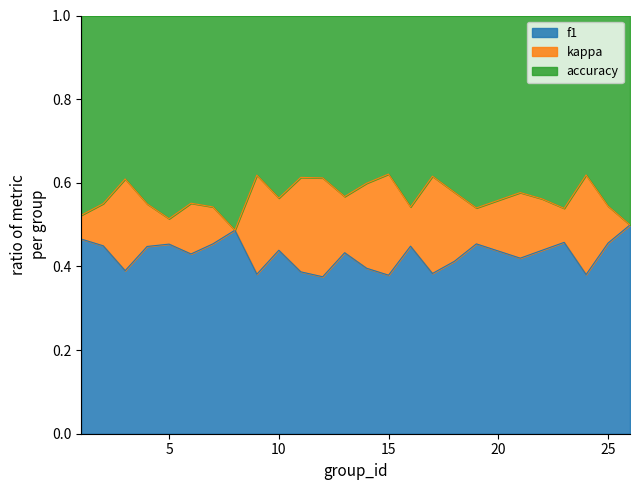

The value of f1 at 10 is 0.7. True or false?

False